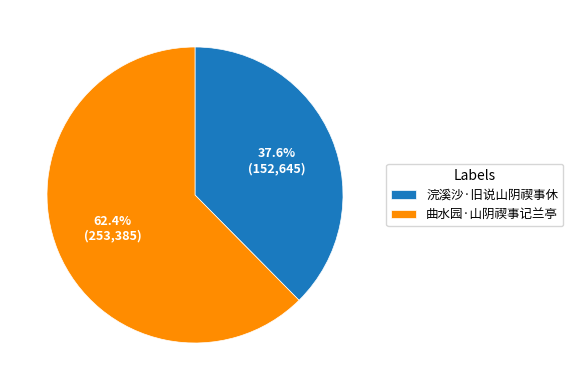

To the nearest percent, what portion does 曲水园·山阴禊事记兰亭 represent?

62%